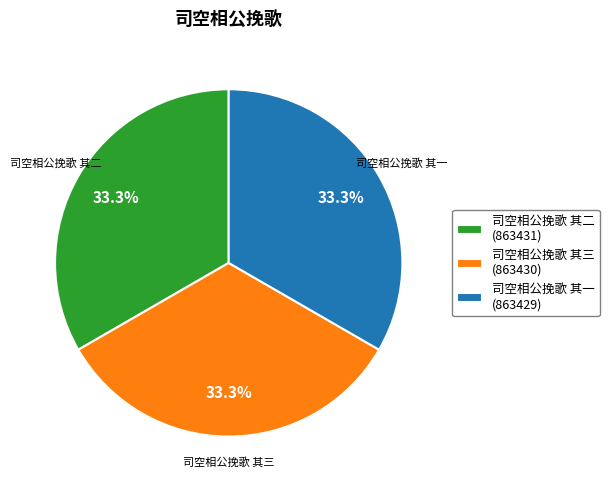

What percentage is NOT represented by 司空相公挽歌 其一 (863429)?

66.7%